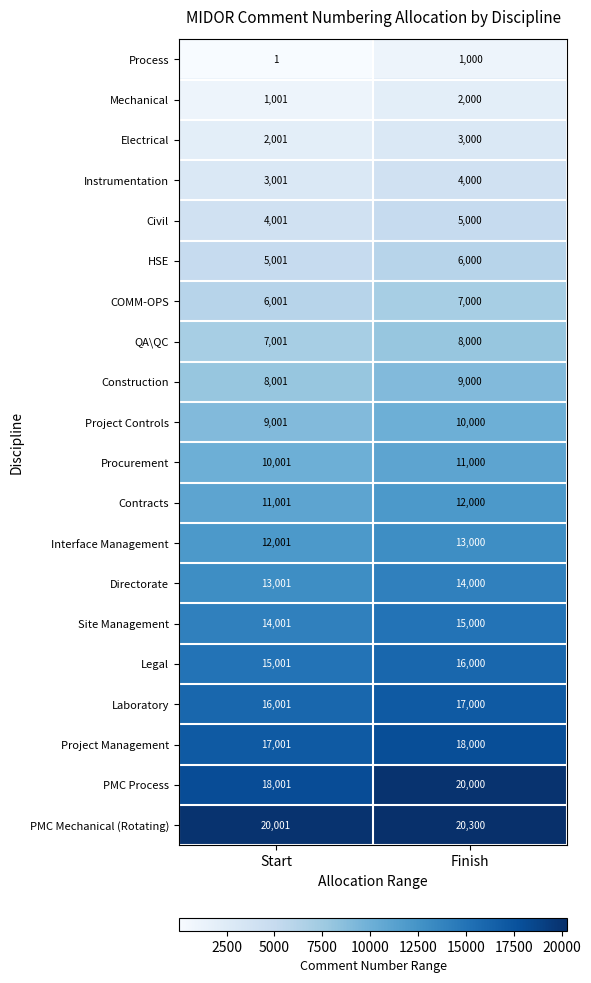

At which category is the sum across all series the highest?

Finish